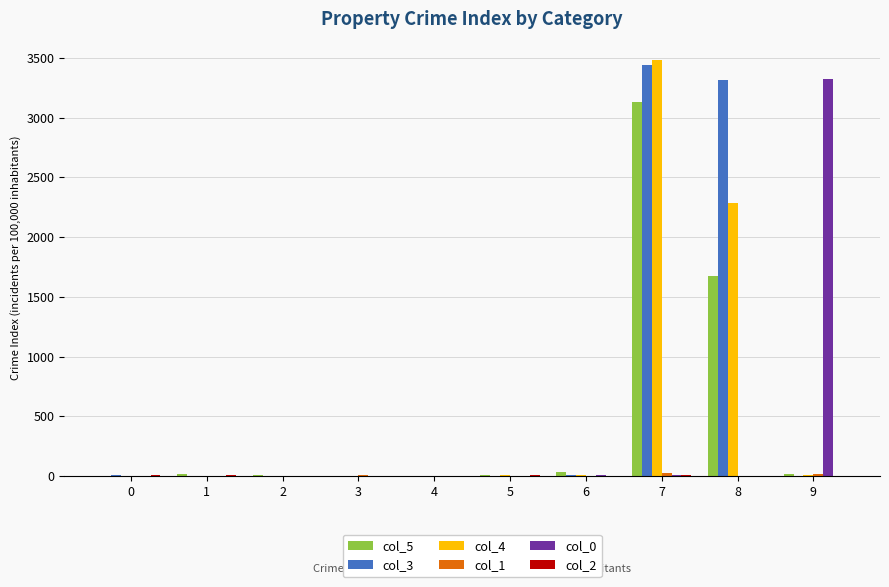

The value of col_4 at 7 is 3486. True or false?

True